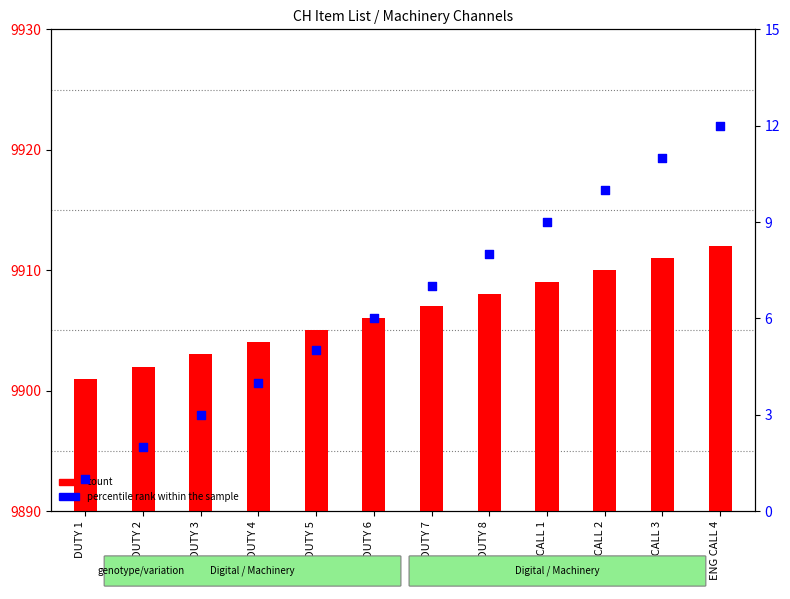

Which series contains the lowest Y value?

percentile rank within the sample